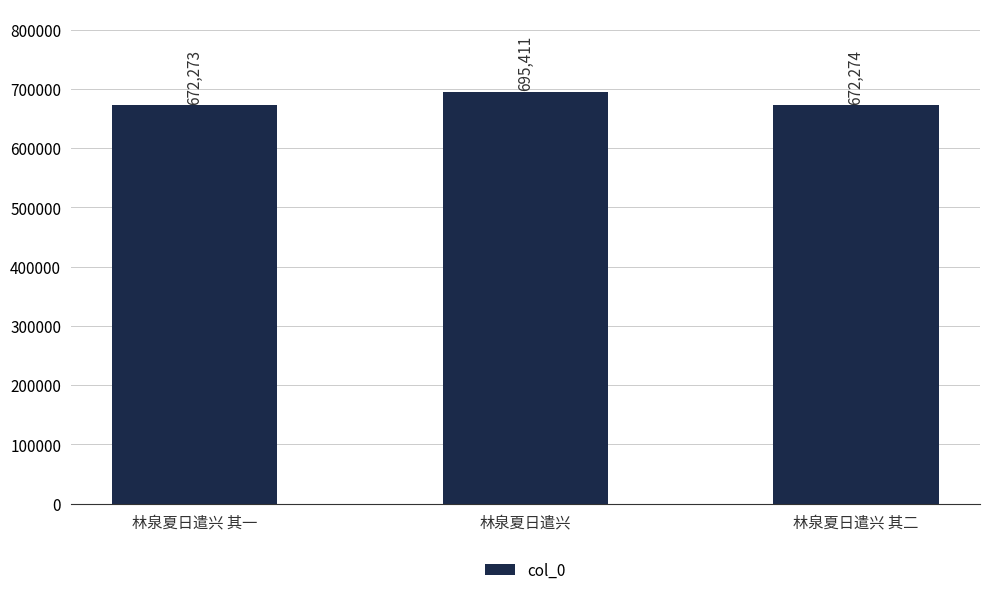

What is the label of the 2nd bar from the left?

林泉夏日遣兴